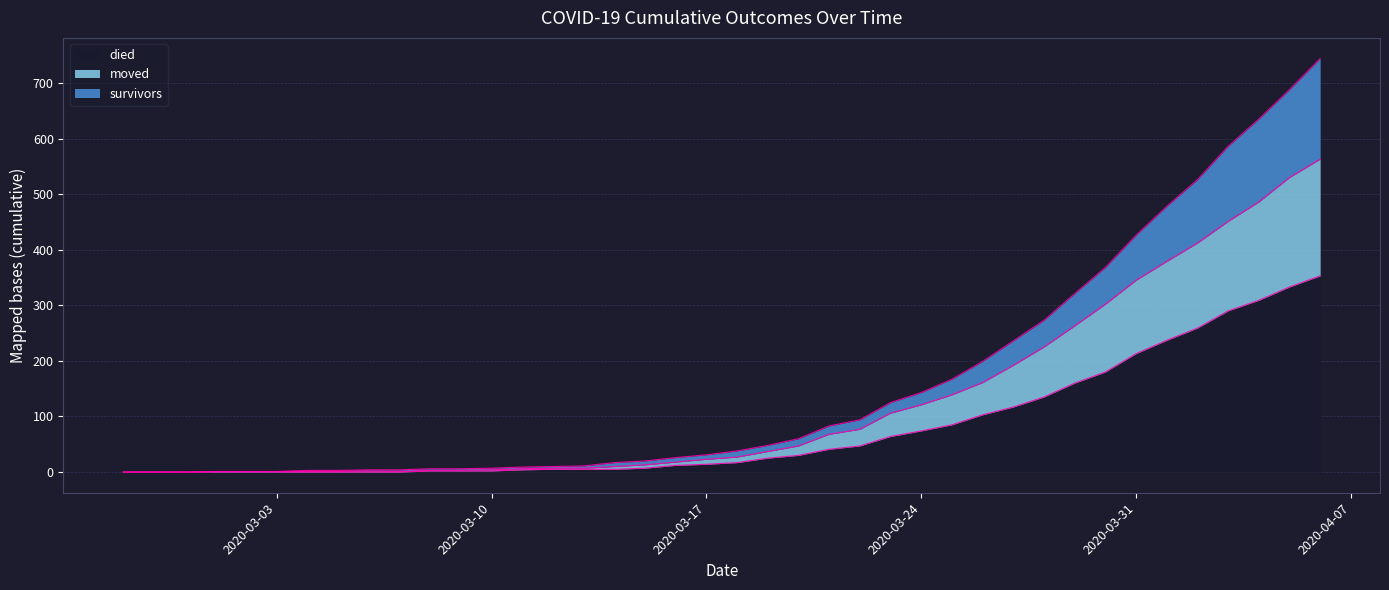

How many lines are shown in the chart?

3